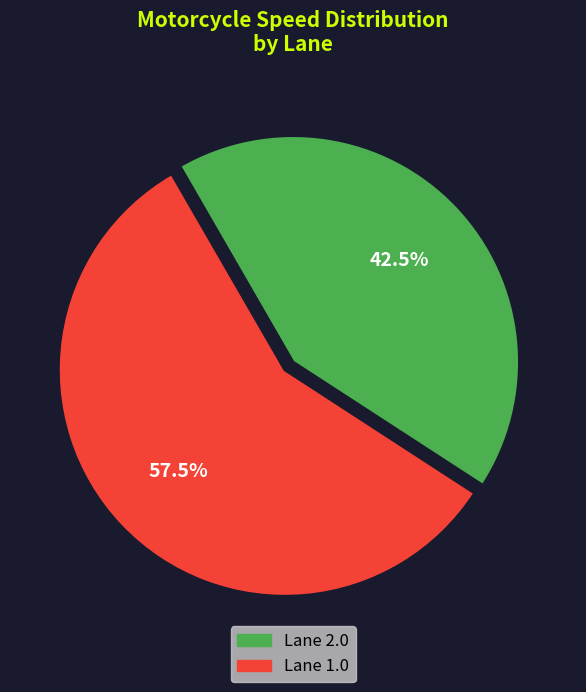

Is there a majority slice in this chart?

Yes